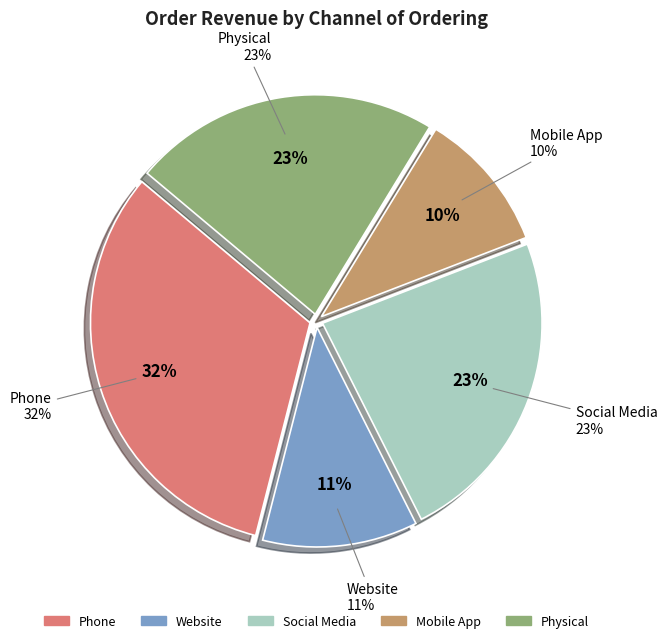

True or false: Social Media accounts for 1% of the total.

False